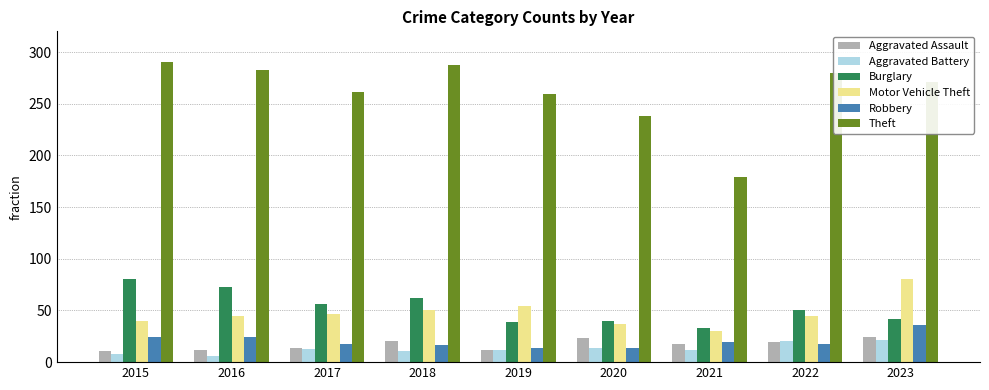

What is the highest value of the Robbery series?

36